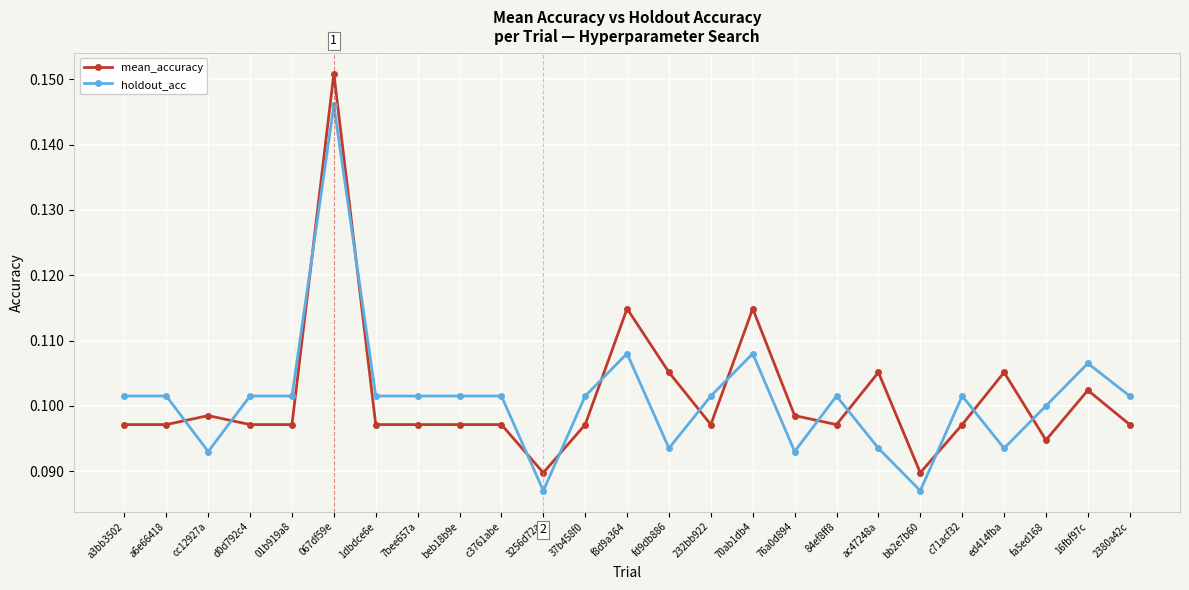

Count the number of data series in this chart.

2